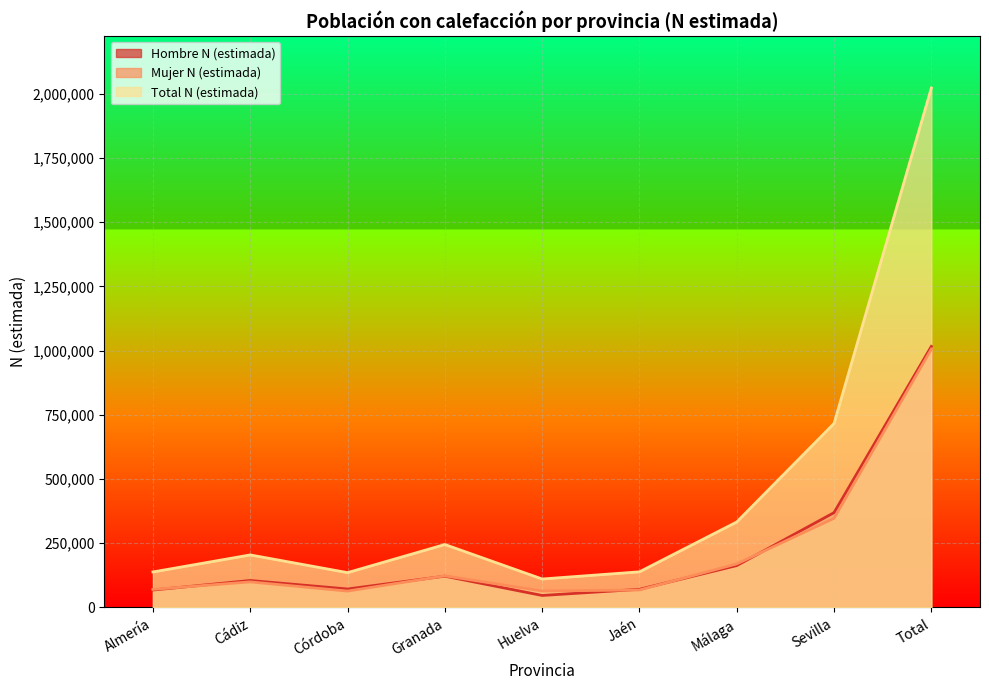

Is the value of Mujer N (estimada) at Total greater than the value of Hombre N (estimada) at Granada?

Yes